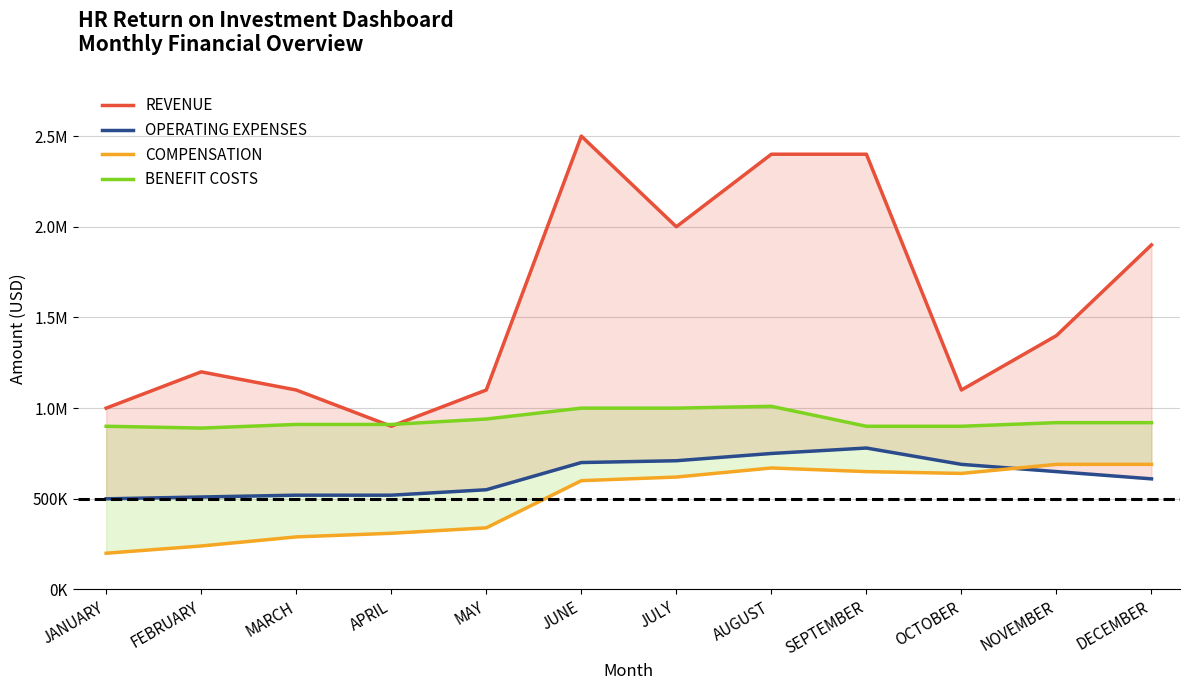

What is the difference between the OPERATING EXPENSES values at DECEMBER and MAY?

60000